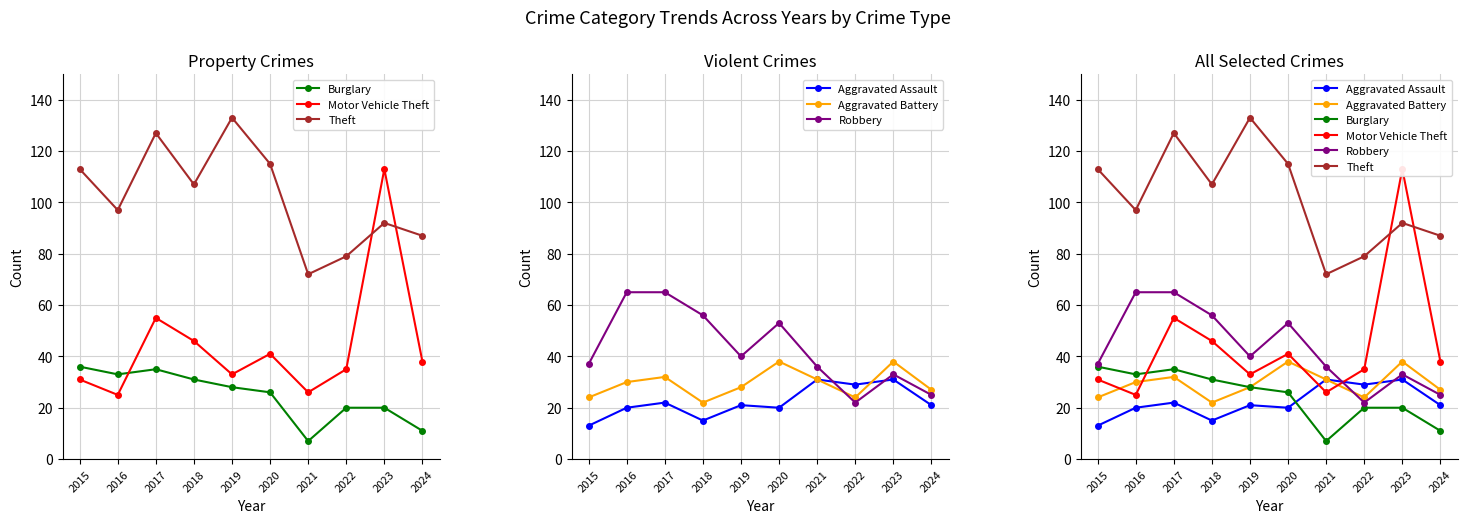

Between 2018 and 2021, which series saw the biggest shift?

Theft